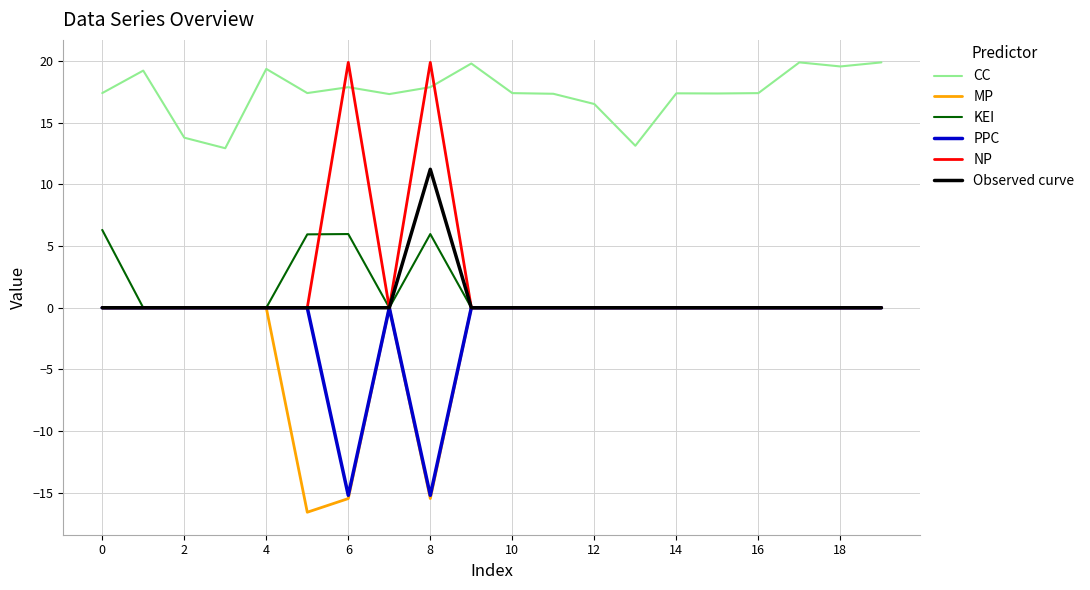

What is the difference between the maximum and minimum values in the CC series?

7.0